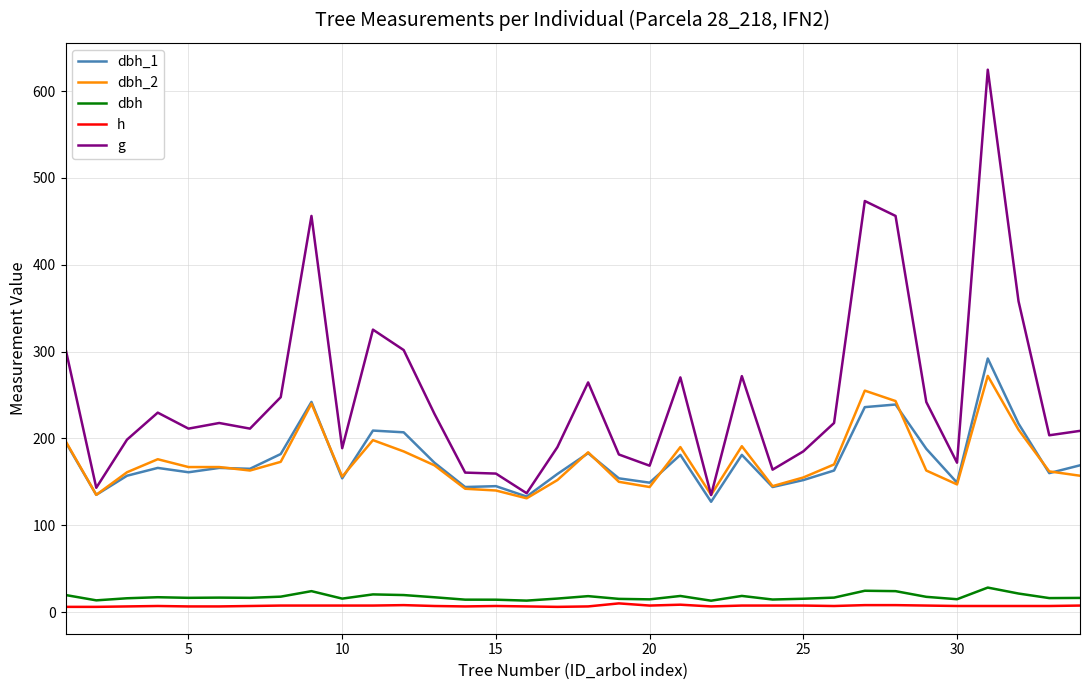

What are all the series names shown in the legend?

dbh_1, dbh_2, dbh, h, g